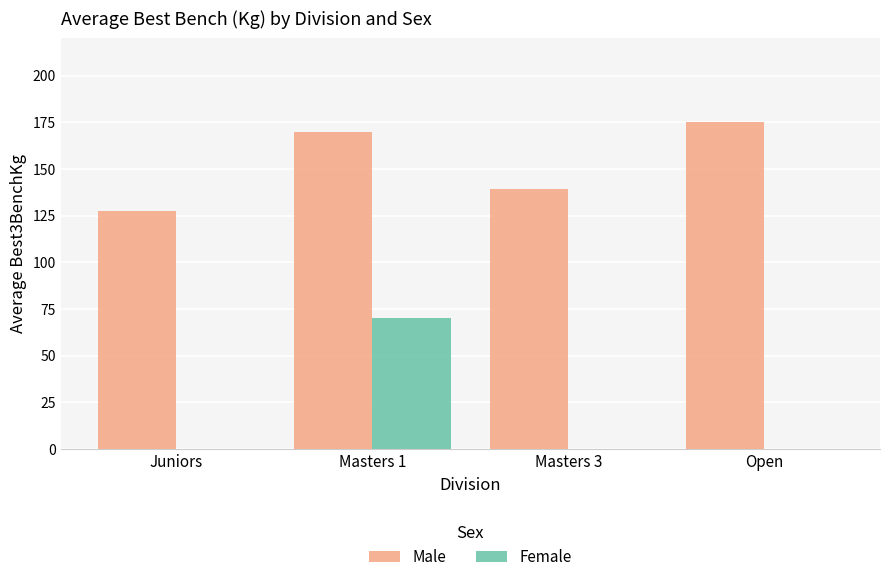

At which label is Male closest to 151?

Masters 3